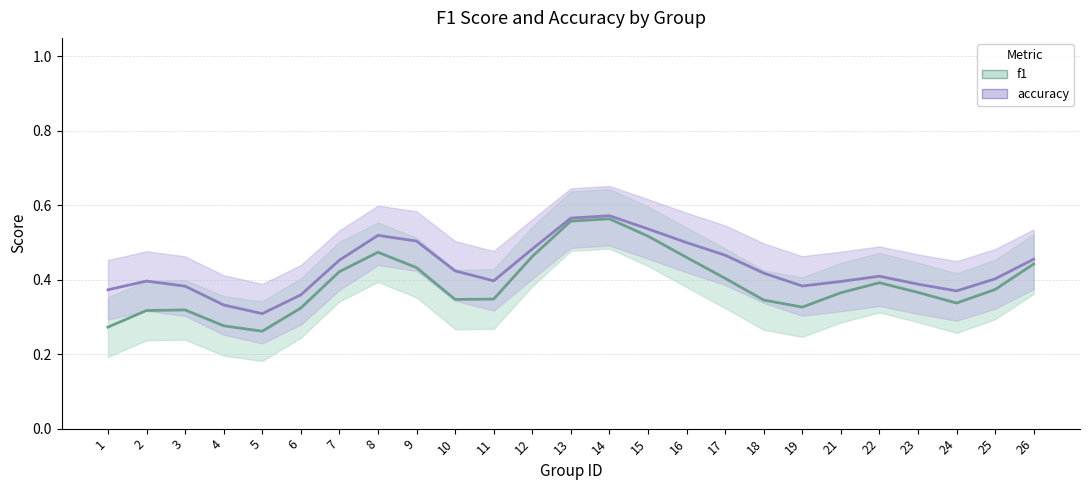

The value of accuracy (line) at 12 is 0.5. True or false?

True